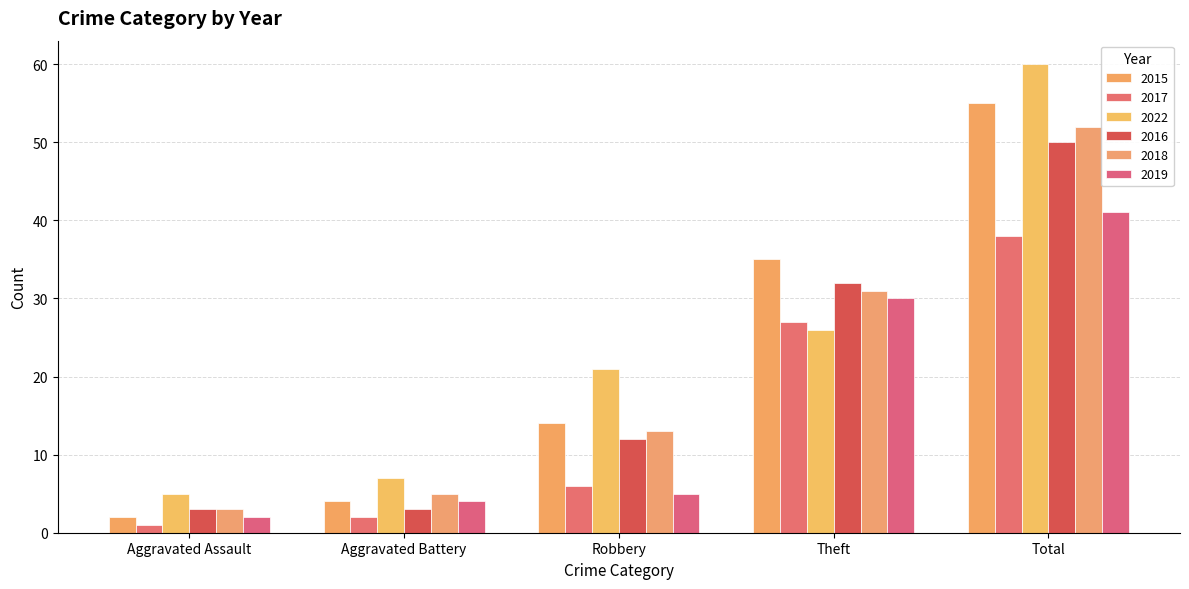

Where is 2015 nearest to the value 28?

Theft